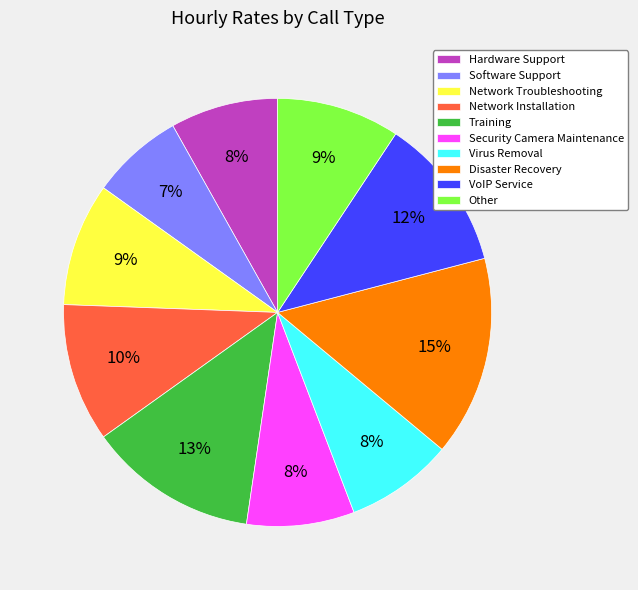

To the nearest percent, what is the combined percentage of Software Support and Virus Removal?

15%